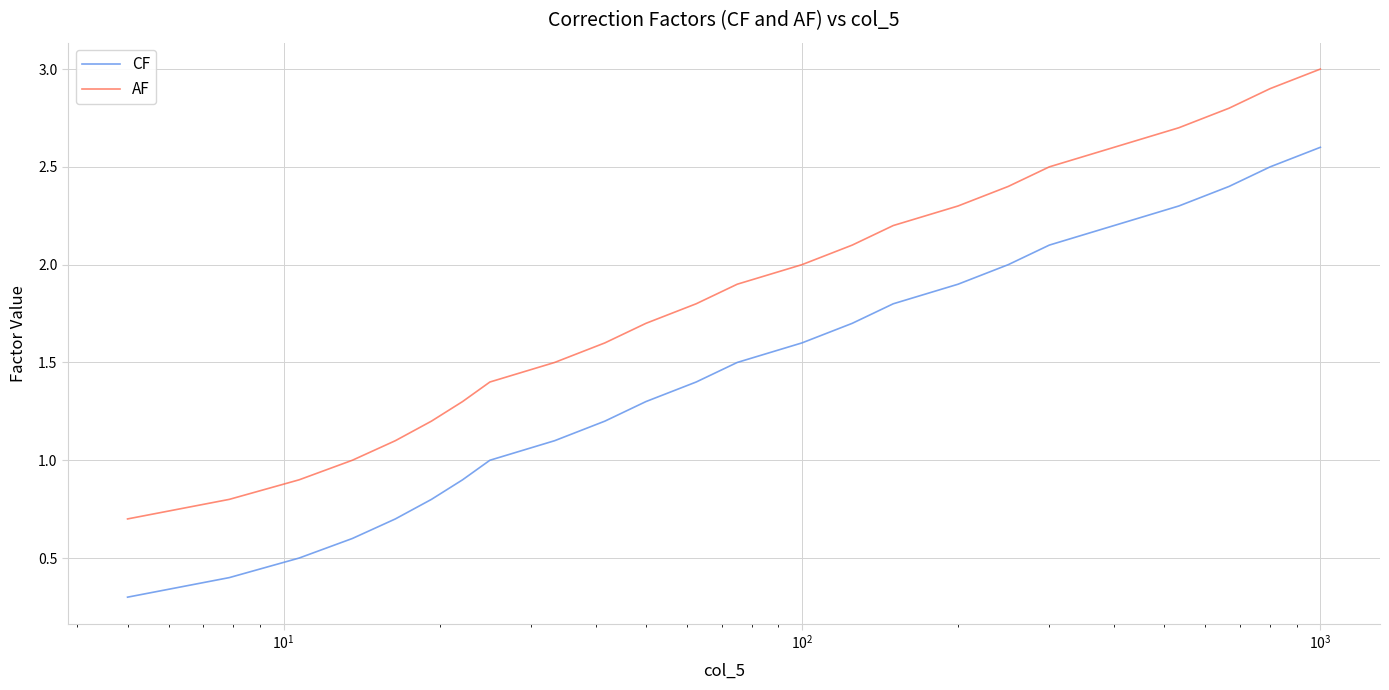

True or false: AF and CF cross at least once.

False